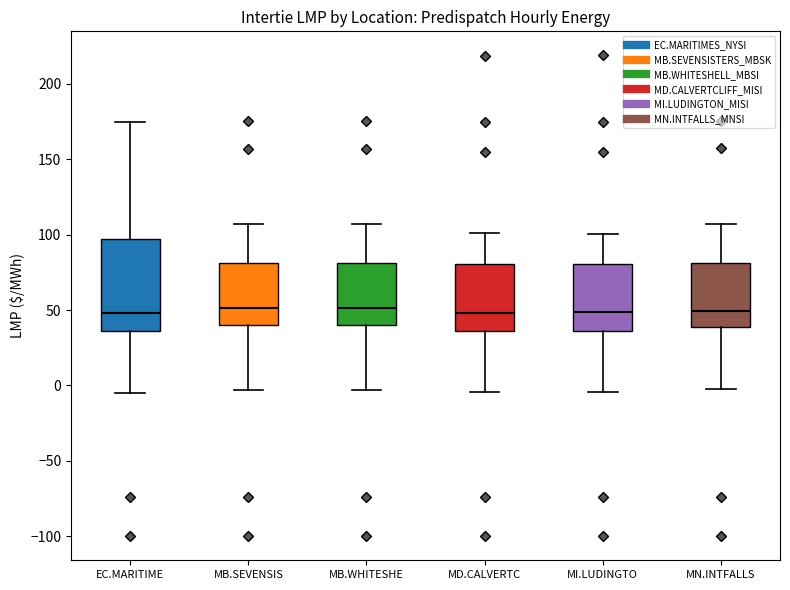

Reading left to right, read every box against the y-axis: the position of its median line, the range the box covers, and the ends of its whiskers. The values are not printed on the chart, so give them approximately, as read against the axis.

EC.MARITIME: median 50, box 35 to 95, whiskers -5 to 175
MB.SEVENSIS: median 50, box 40 to 80, whiskers -5 to 105
MB.WHITESHE: median 50, box 40 to 80, whiskers -5 to 105
MD.CALVERTC: median 50, box 35 to 80, whiskers -5 to 100
MI.LUDINGTO: median 50, box 35 to 80, whiskers -5 to 100
MN.INTFALLS: median 50, box 40 to 80, whiskers -5 to 105